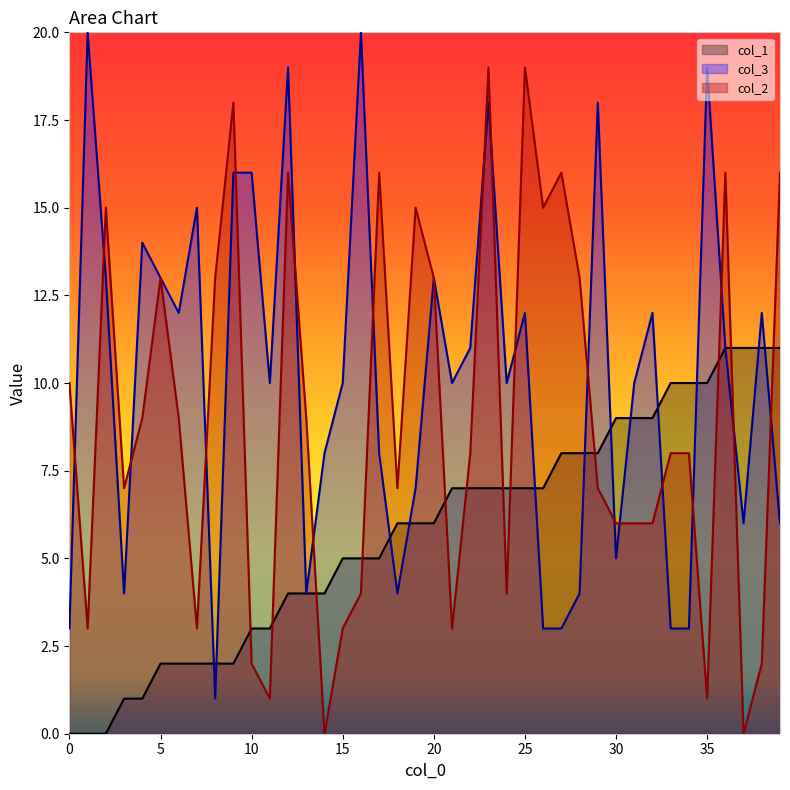

Where is the first local maximum for col_2?

2